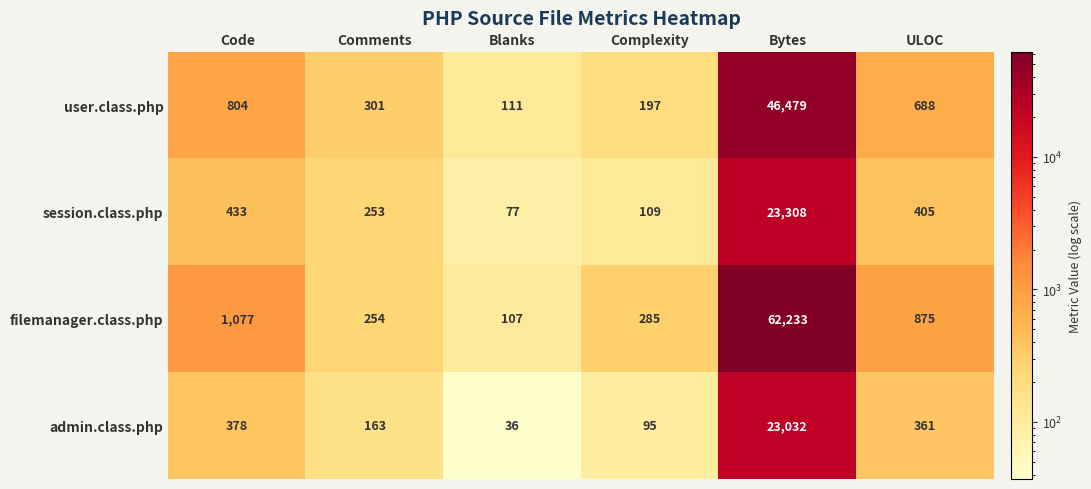

Between Code and ULOC, which series saw the biggest shift?

filemanager.class.php